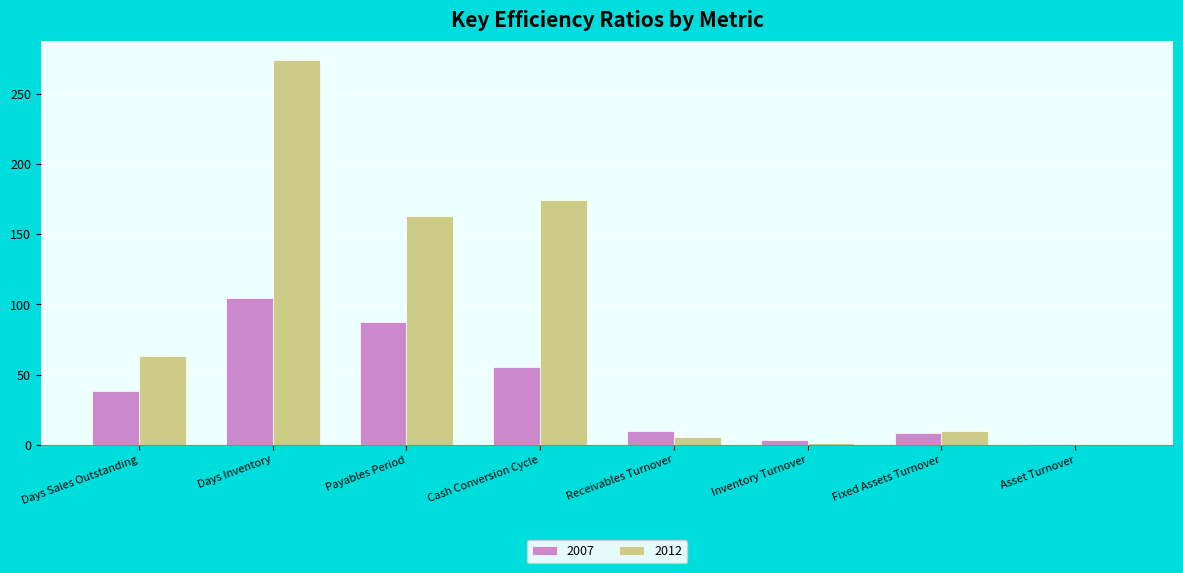

Where does the 2007 series first go above 38?

Days Sales Outstanding